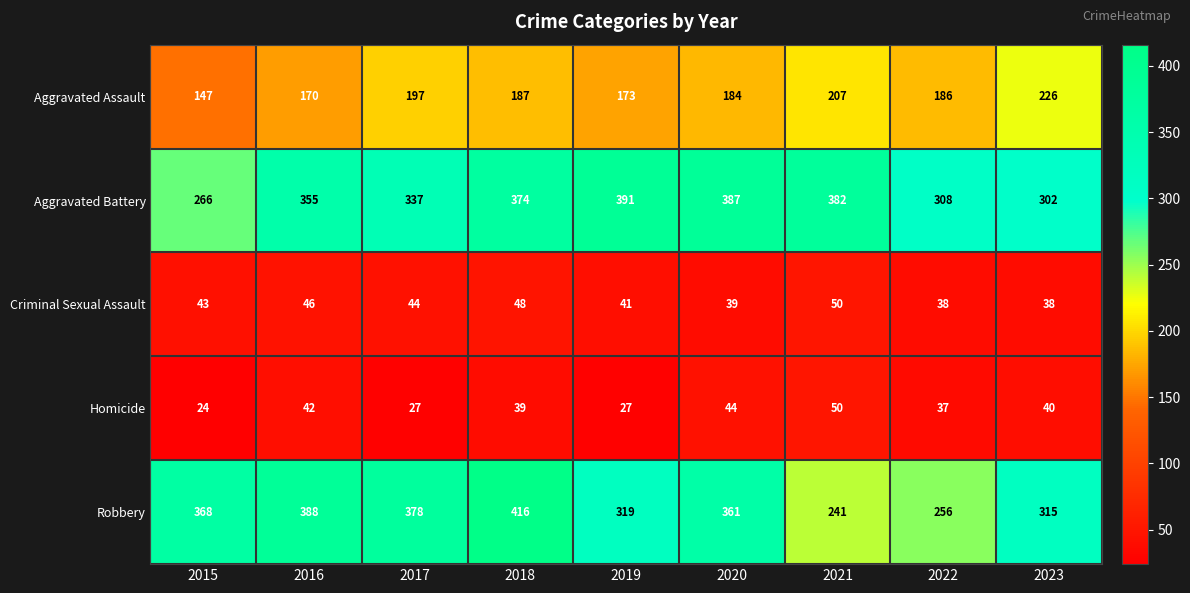

What is the spread (max minus min) of values at 2017?

351